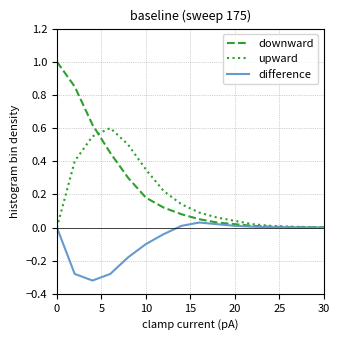

List the series in order of their peak value, lowest first.

difference, upward, downward